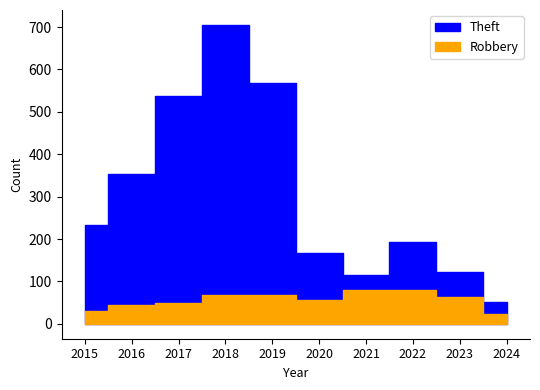

At which category does the chart reach its minimum across all series?

2024